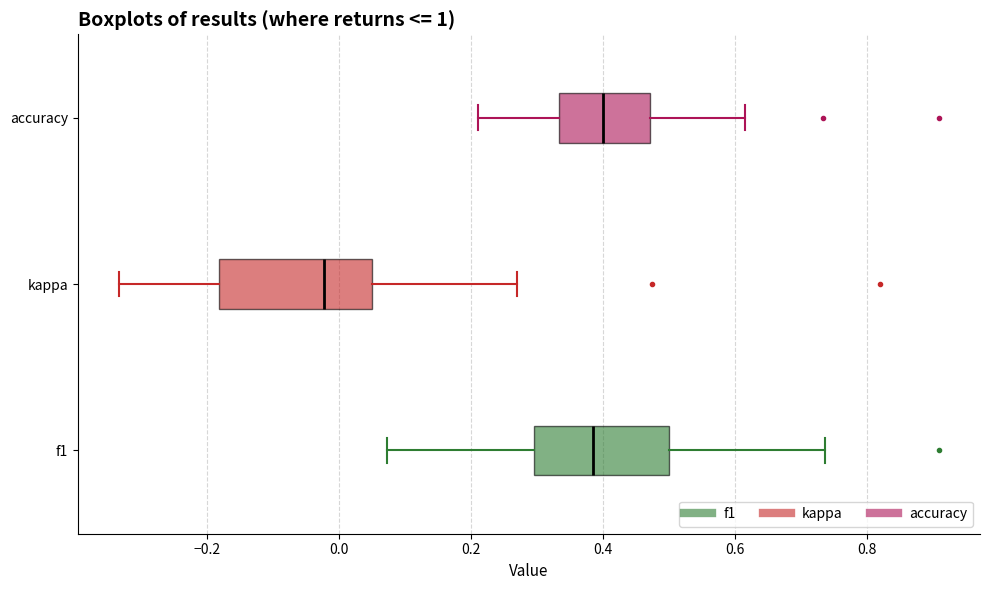

Where does the right whisker of the box for kappa end on the x-axis? The values are not printed on the chart, so give them approximately, as read against the axis.

0.26